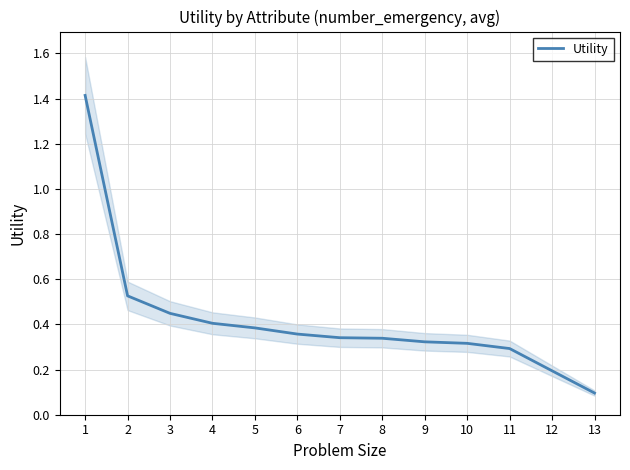

What is the change in value from 8 to 12?

-0.1